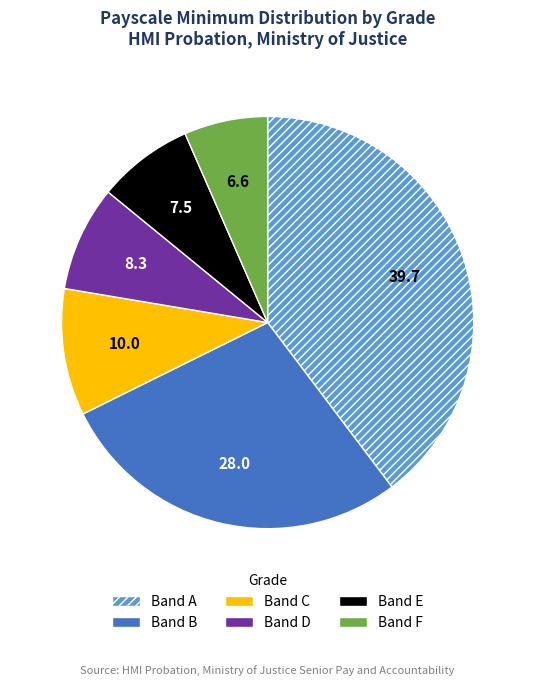

Does Band B represent more than half of the total?

No